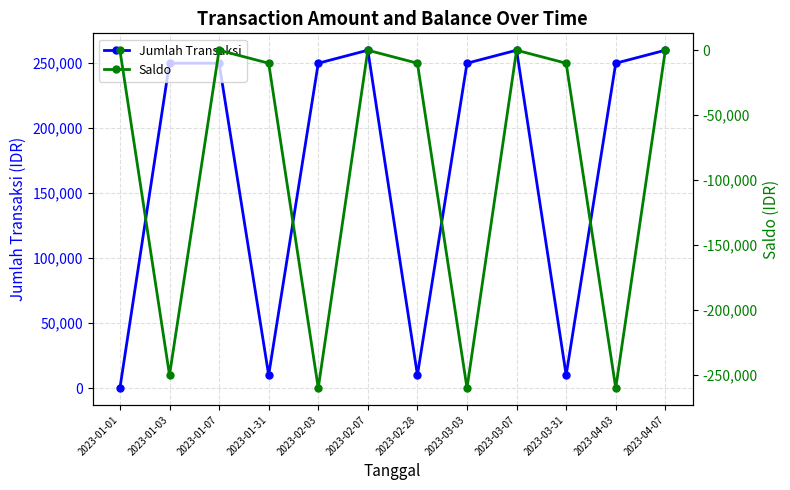

What is the value of the Jumlah Transaksi point at the 2nd from the left?

250000